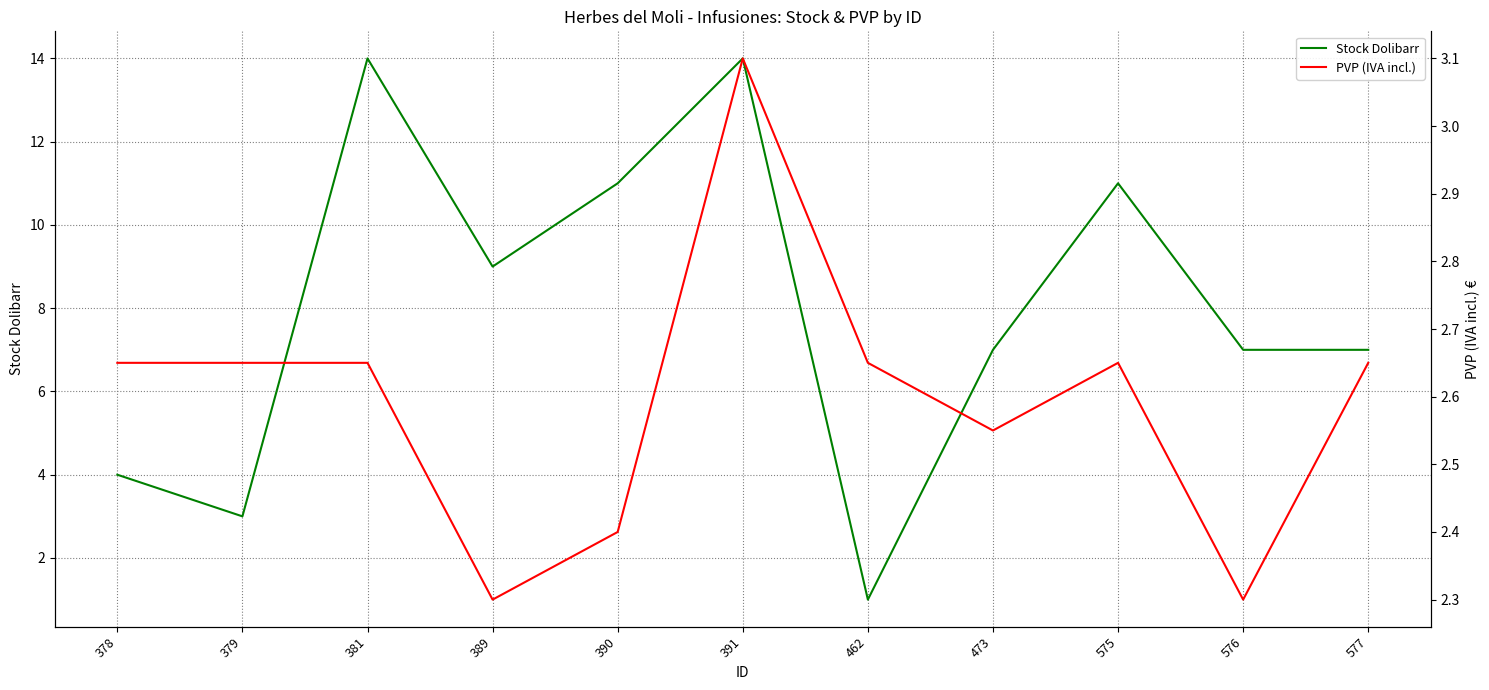

How many PVP (IVA incl.) values are between 2 and 3?

10